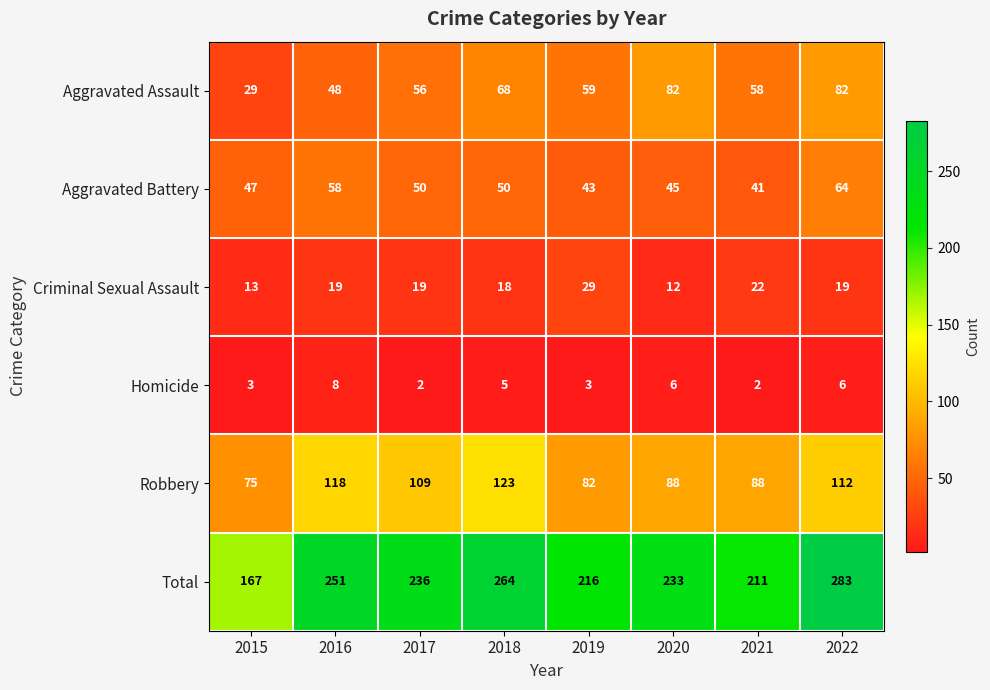

Where does the Homicide series first go above 5?

2016